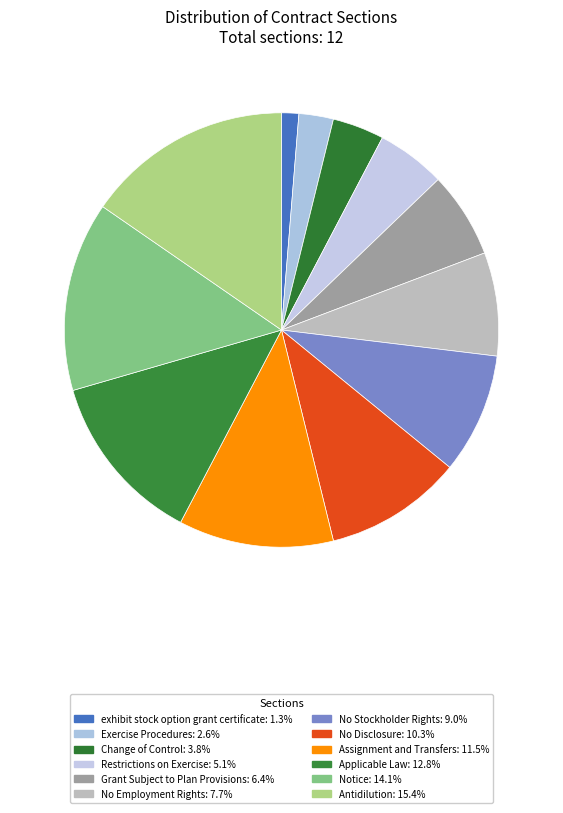

Is it true that Antidilution is 15% of the pie?

True